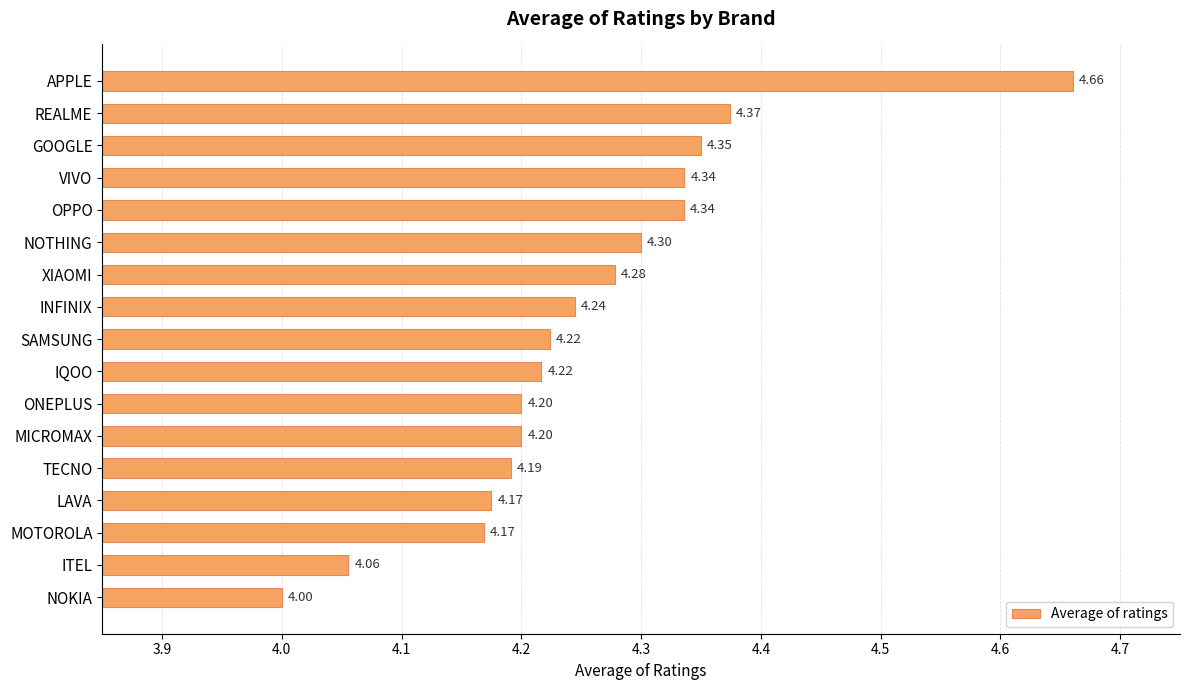

Which category has the lowest value across all series?

NOKIA